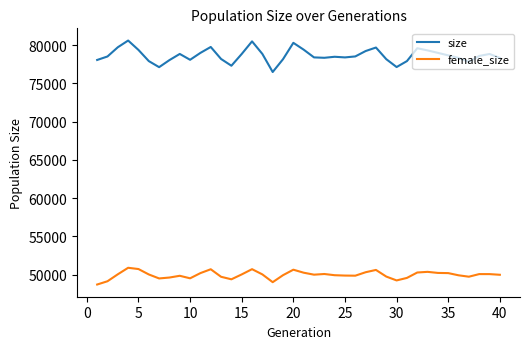

Which series has the largest total across all categories?

size